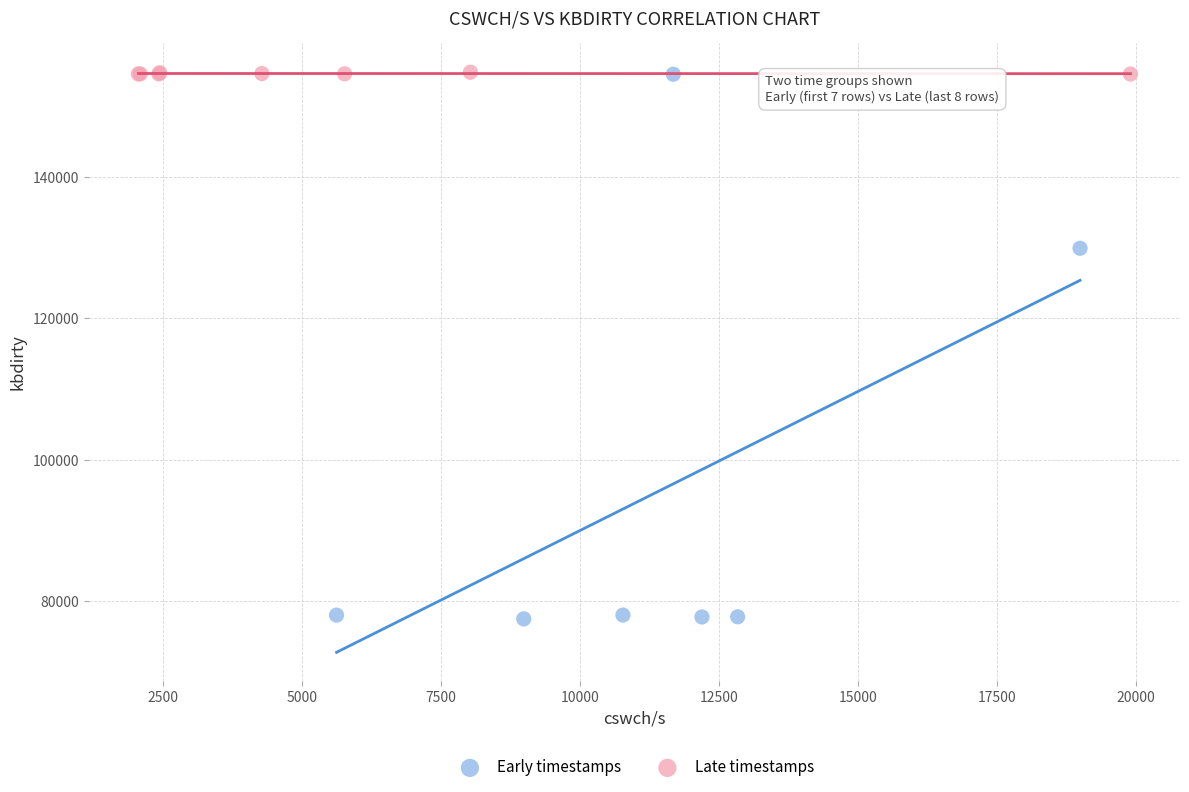

Which series has the largest Y range (max minus min)?

Early timestamps